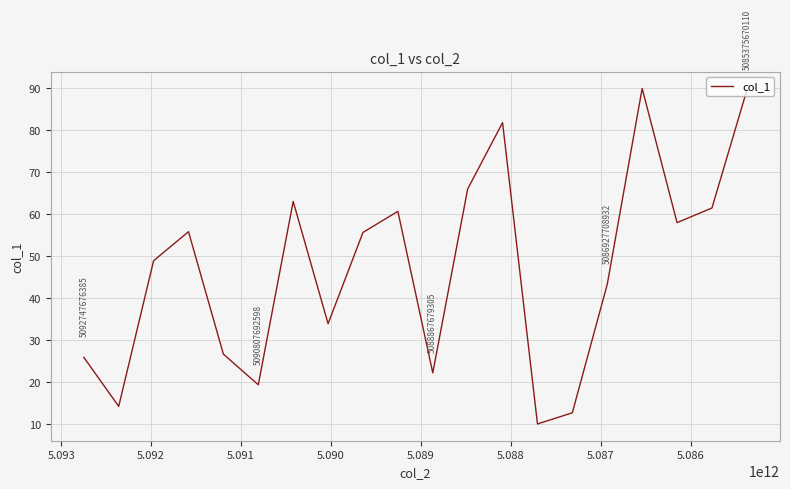

How many points are lower than both their immediate neighbors (excluding endpoints)?

6